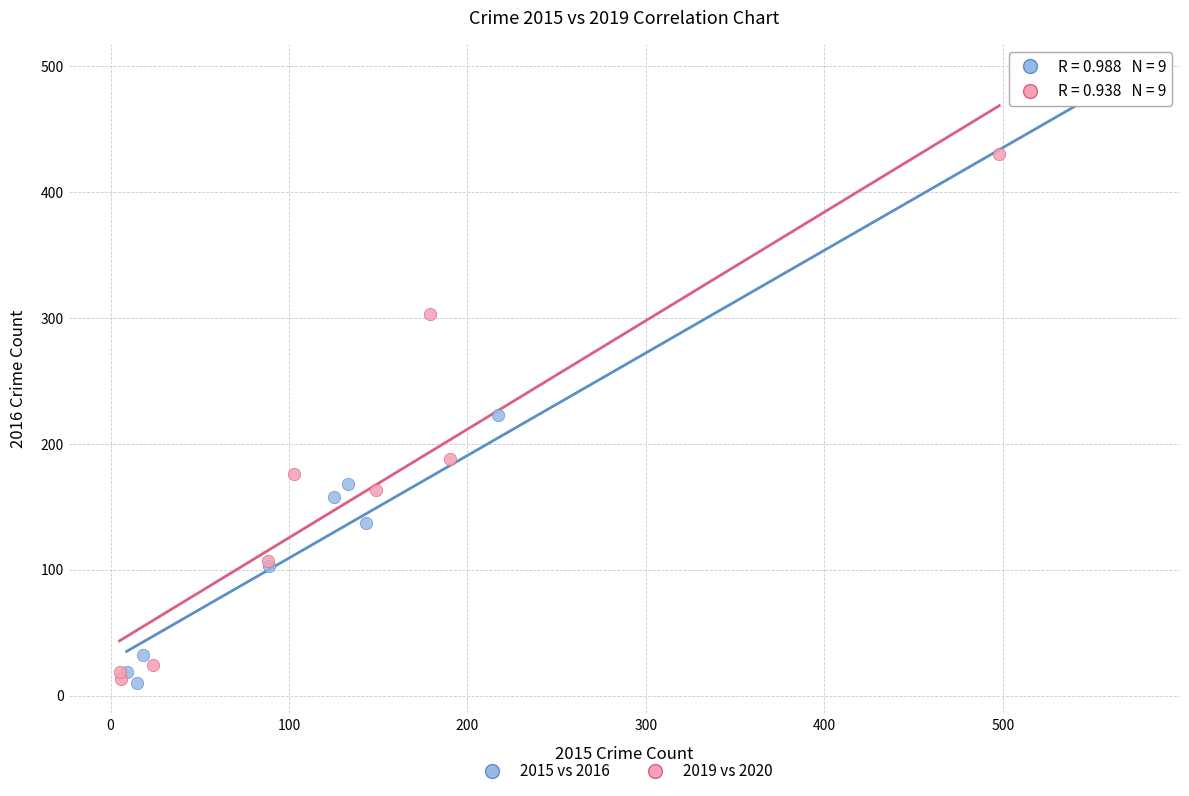

Which series contains the highest Y value?

2015 vs 2016